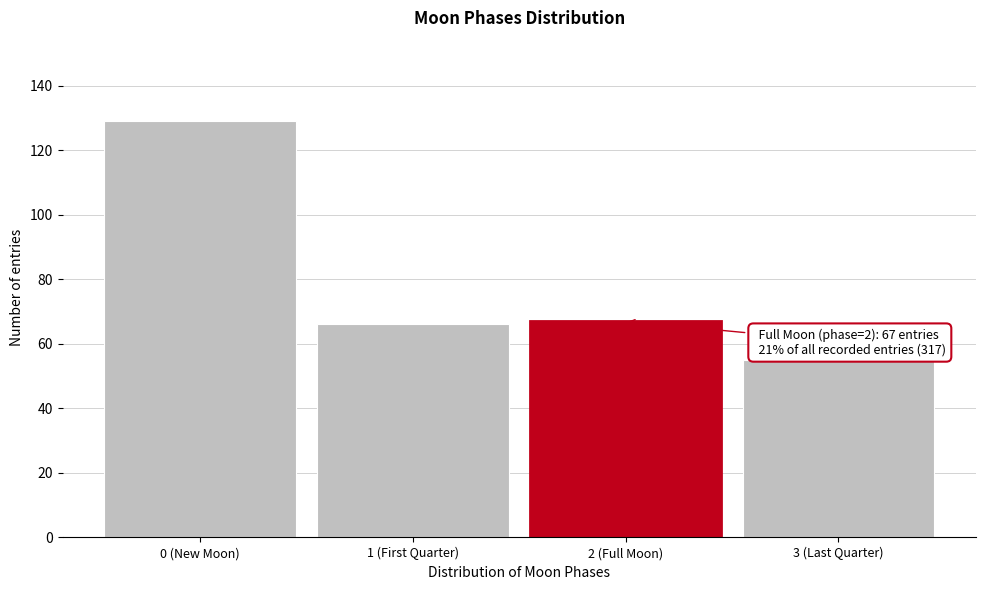

Reading right to left, list all the values displayed in this chart.

55	67	66	129